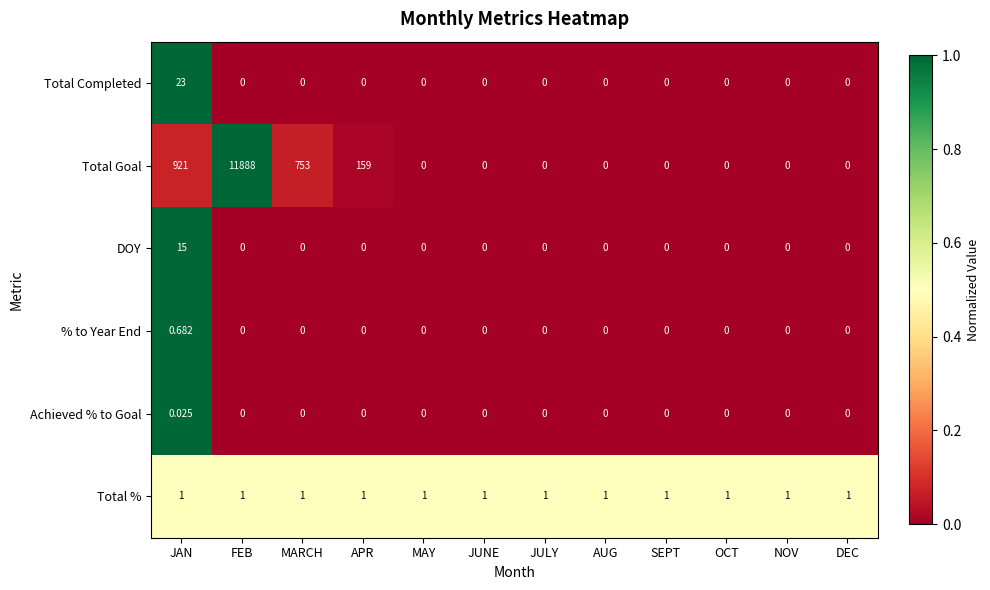

What is the greatest value displayed?

11888.0